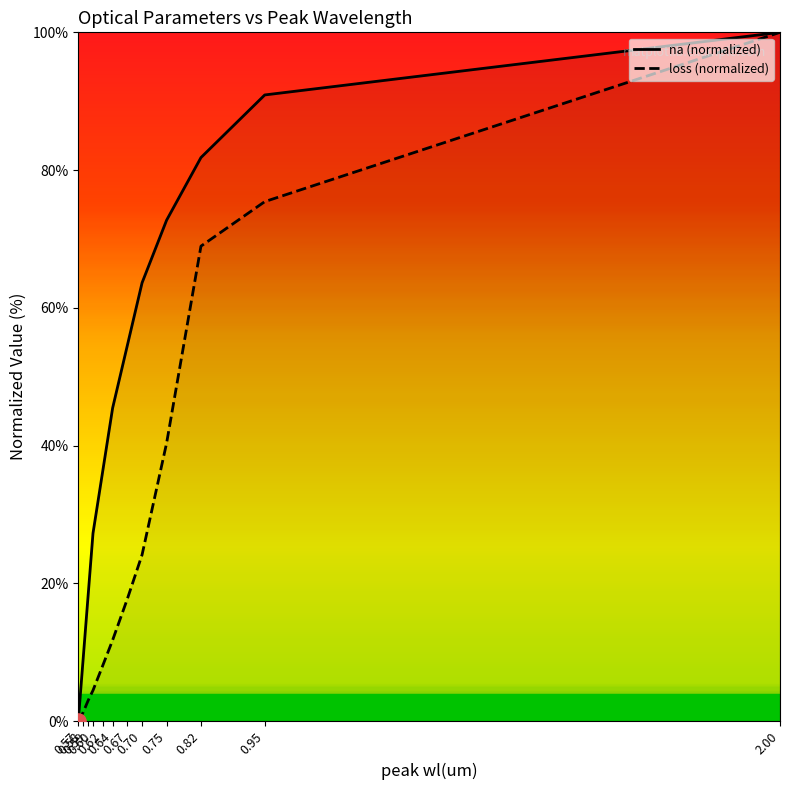

Which series contains the lowest Y value?

na (normalized)